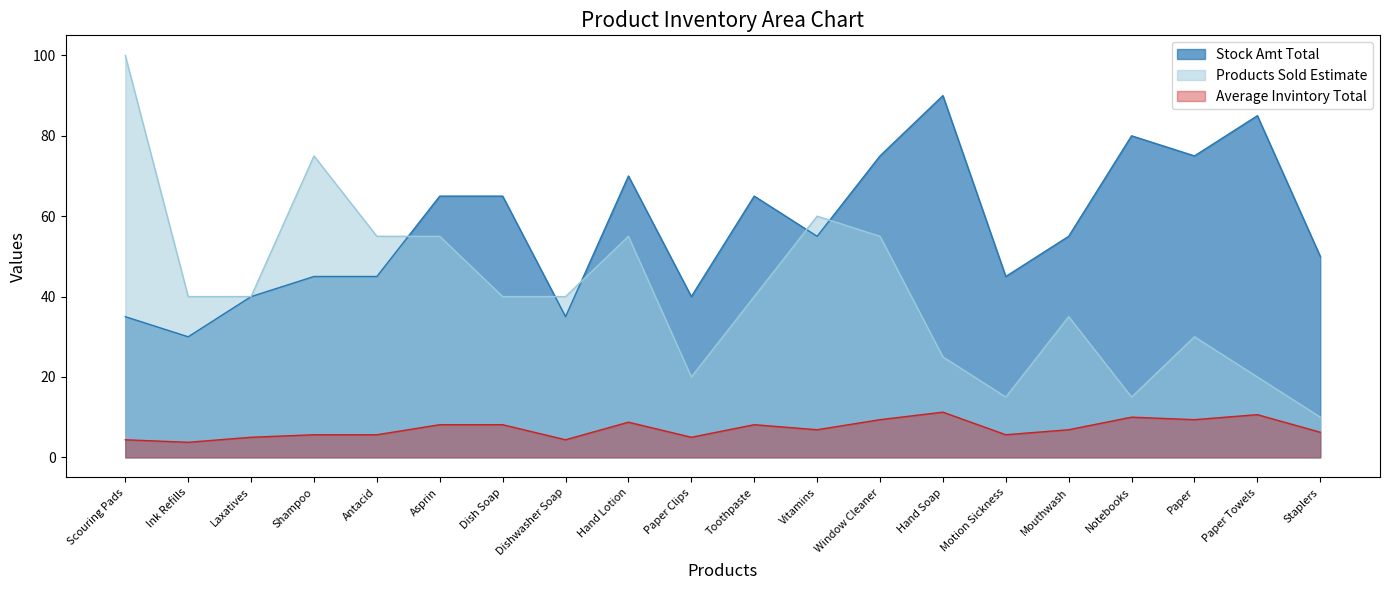

How many distinct data groups are displayed?

3